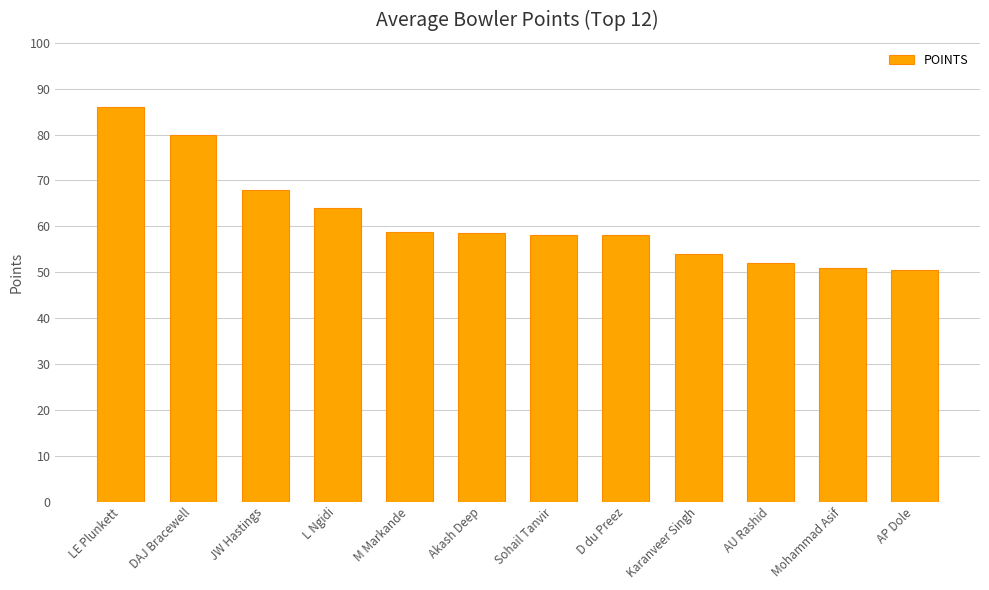

Is it true that the value at D du Preez is 78.1?

False